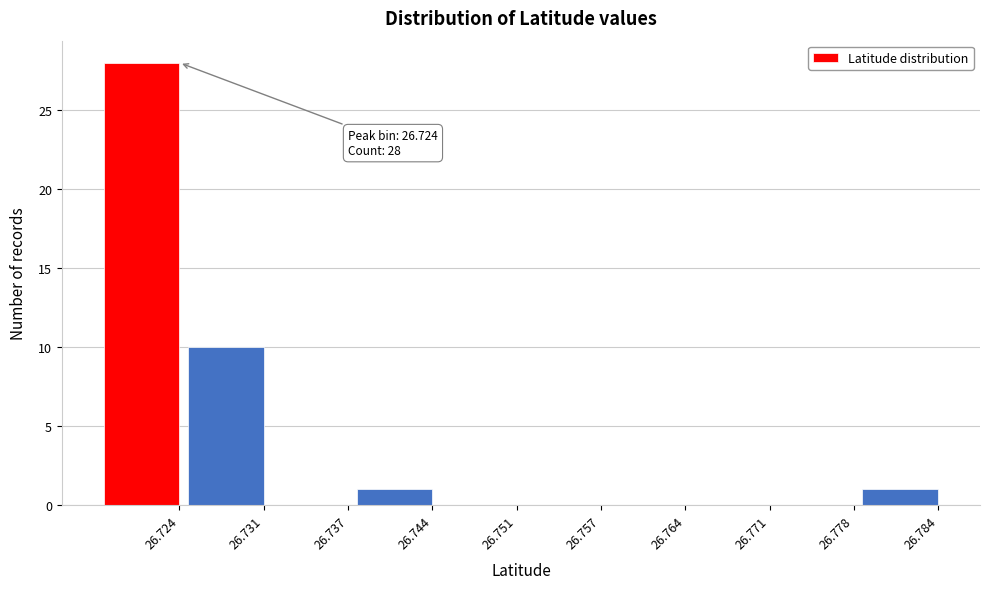

Reading right to left, what are all the values shown in this chart?

26.784=1	26.778=0	26.771=0	26.764=0	26.757=0	26.751=0	26.744=1	26.737=0	26.731=10	26.724=28